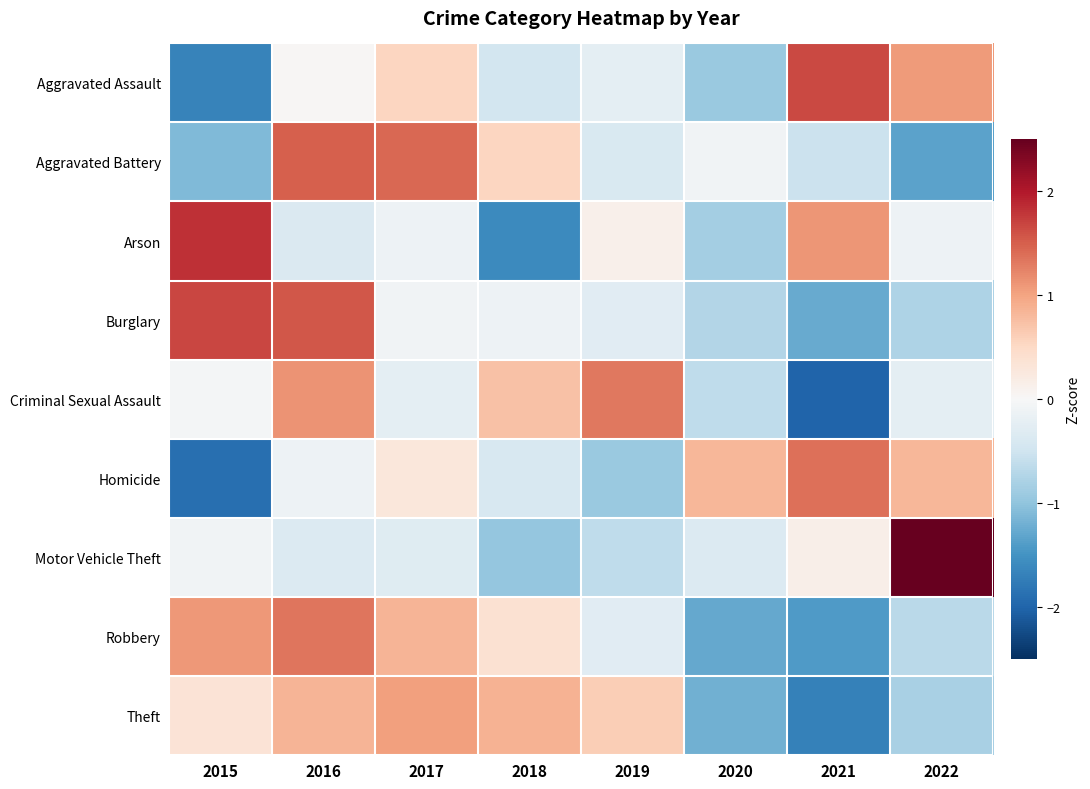

At how many categories does at least one series exceed 1?

6